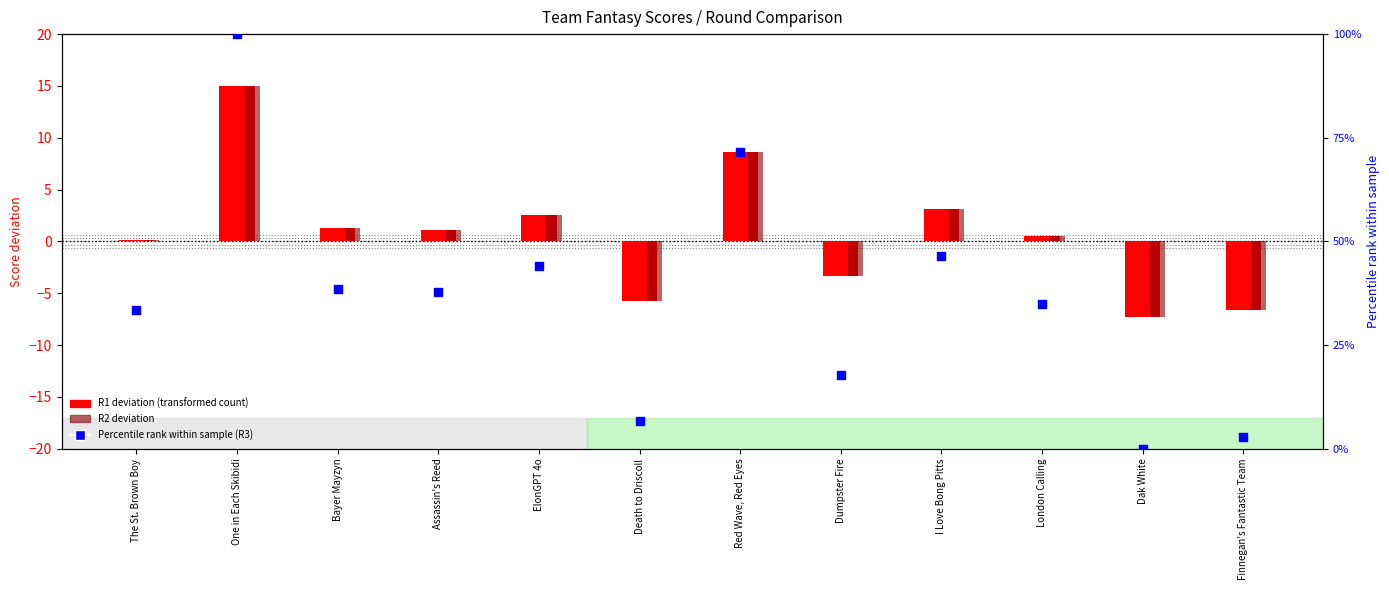

At which category is the sum across all series the highest?

One in Each Skibidi